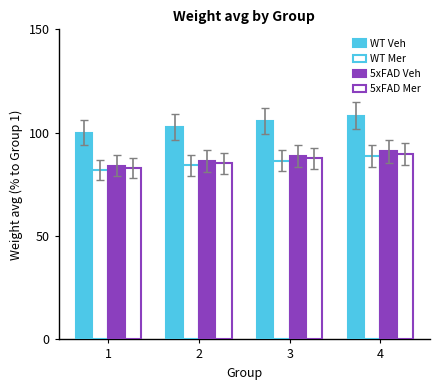

What is the value of the WT Mer bar at the 2nd from the left?

84.2